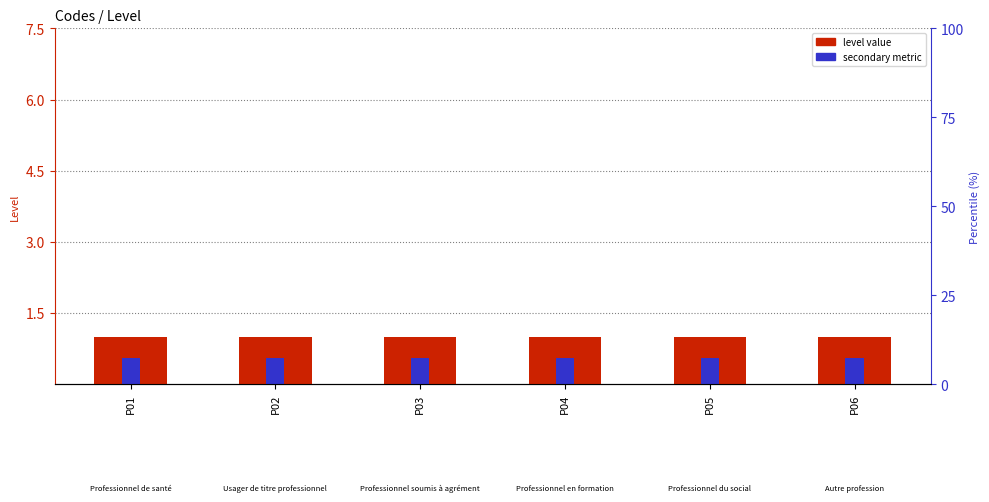

At which category is the sum across all series the highest?

P01